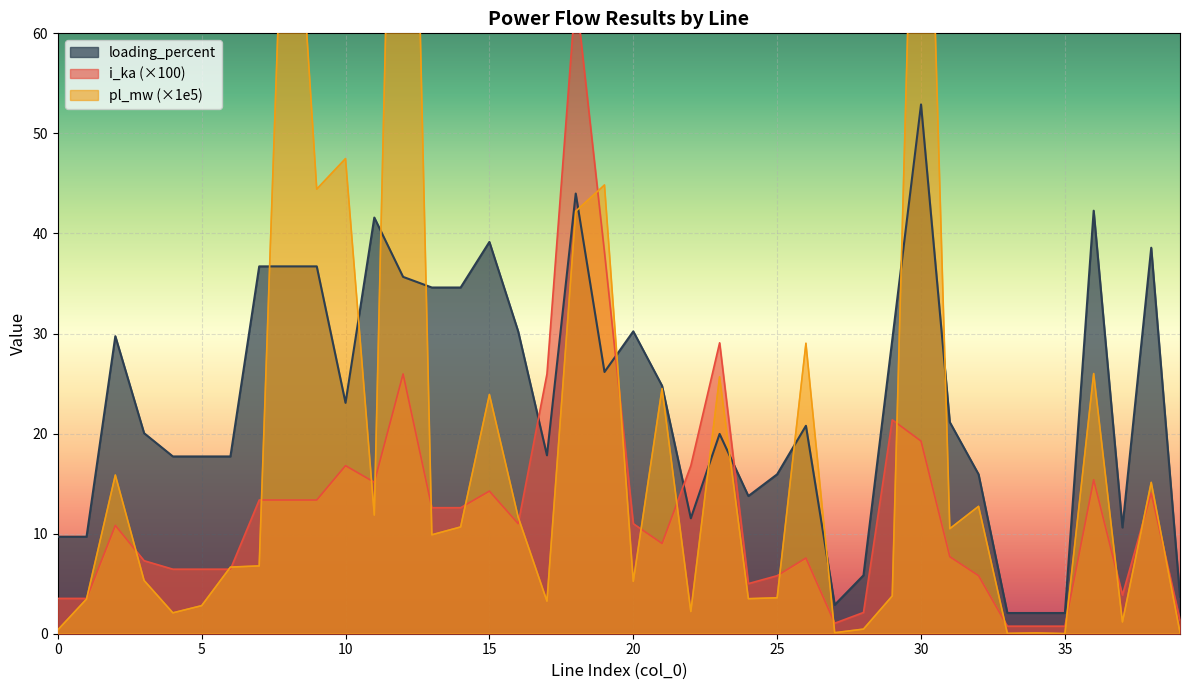

Which has a higher value, 0 or 5?

5